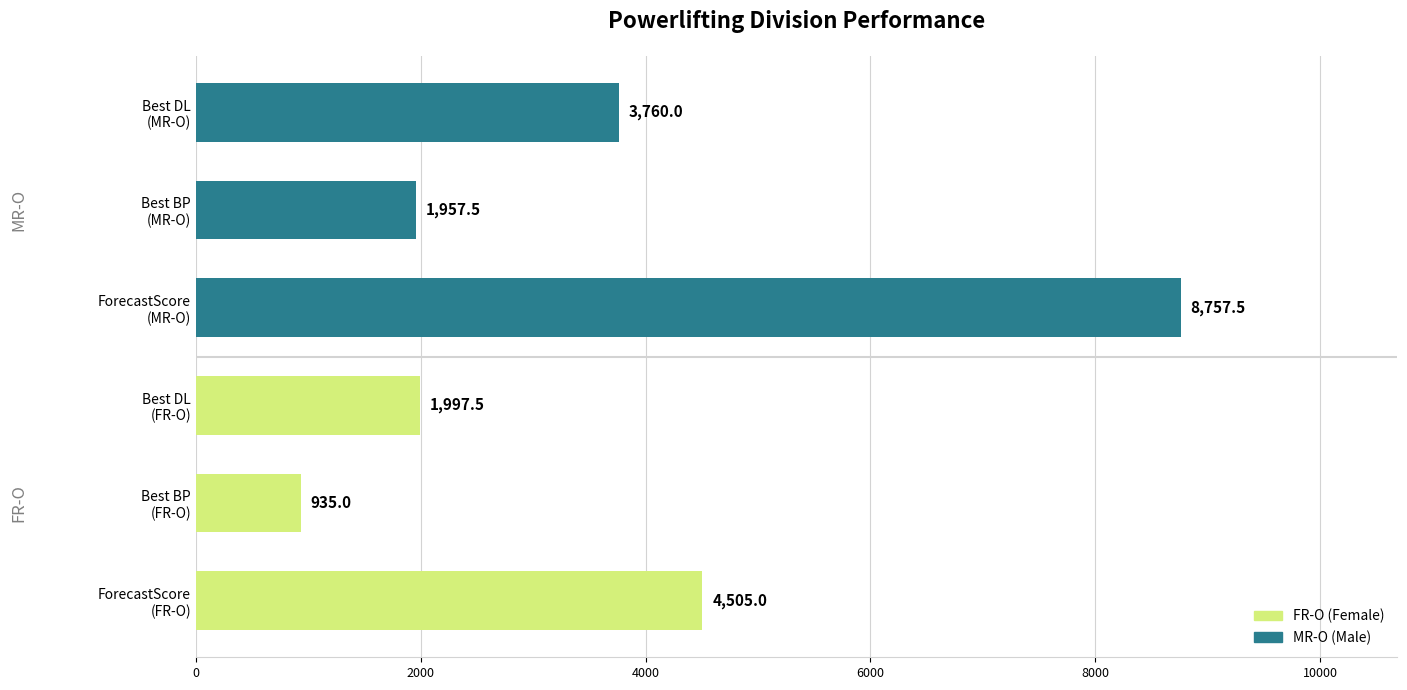

True or false: MR-O has a value of 2807.8 at Best BP (MR-O).

False